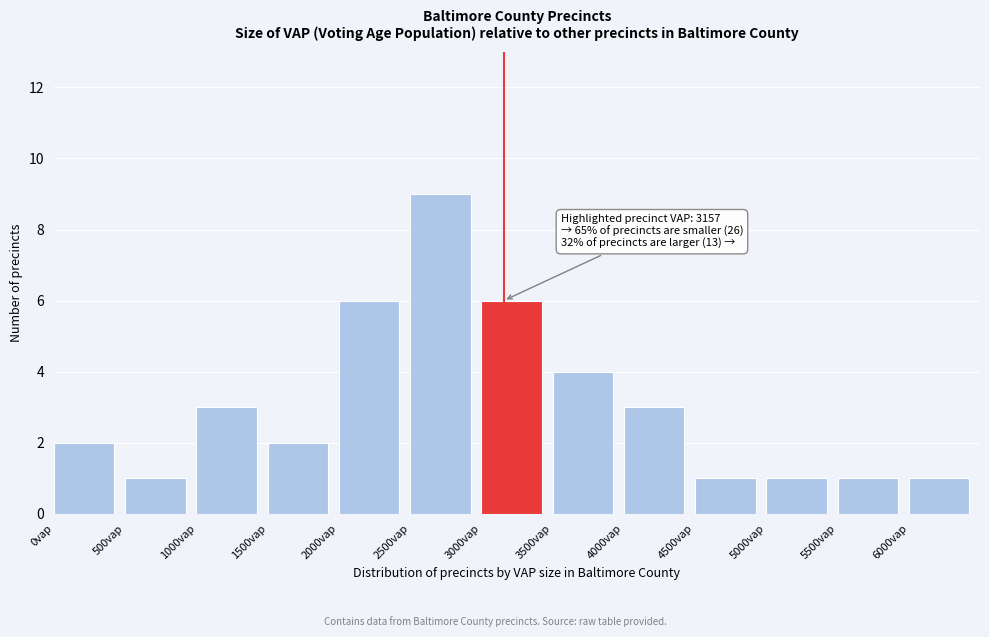

Which range on the x-axis has the tallest bar?

2500 to 3000